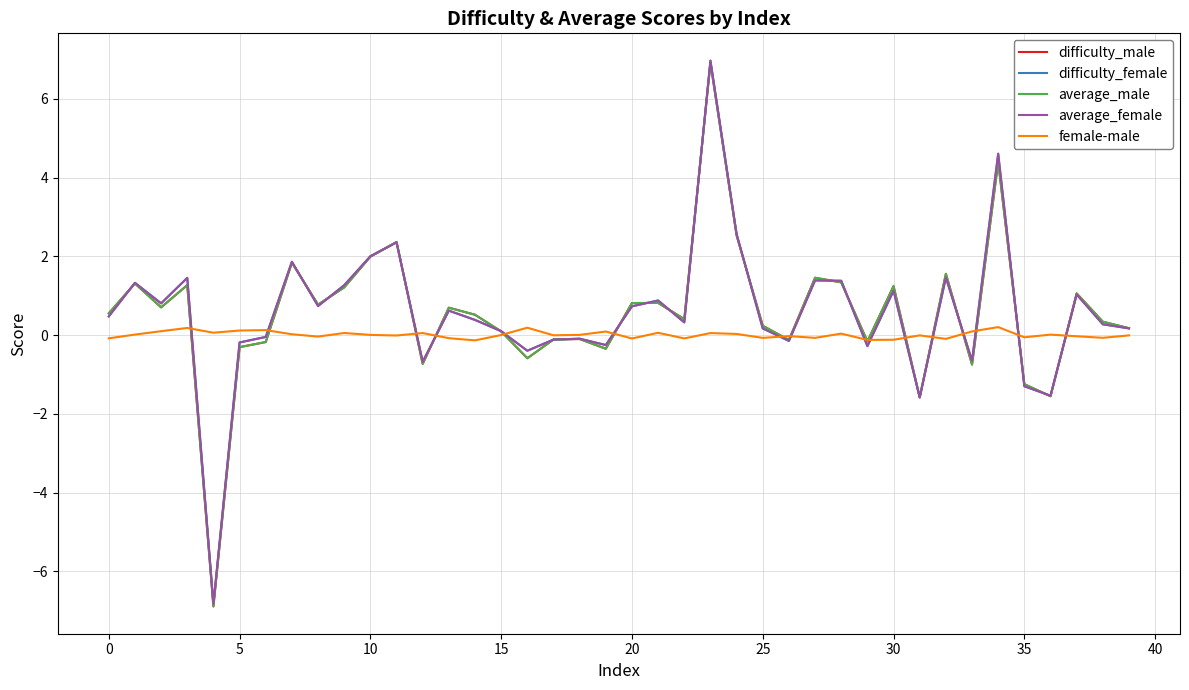

Which series has the largest range (max minus min)?

difficulty_male